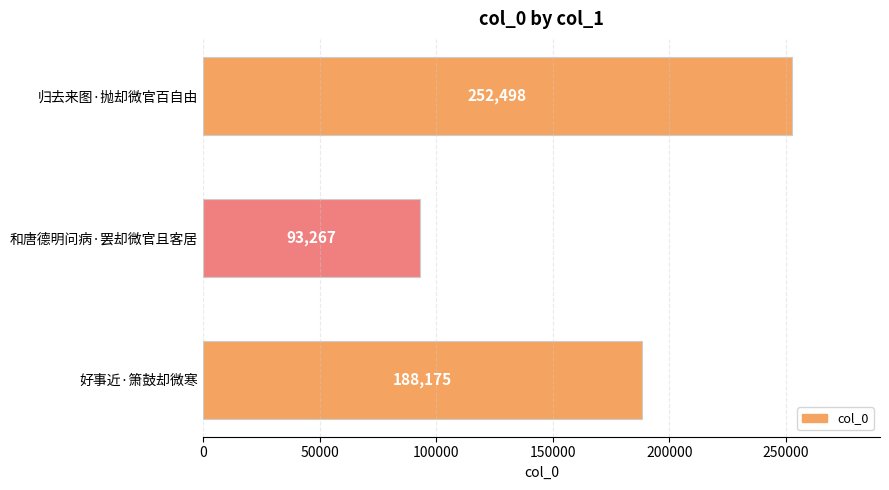

What is the ratio of the value at 和唐德明问病·罢却微官且客居 to the value at 归去来图·抛却微官百自由?

0.4